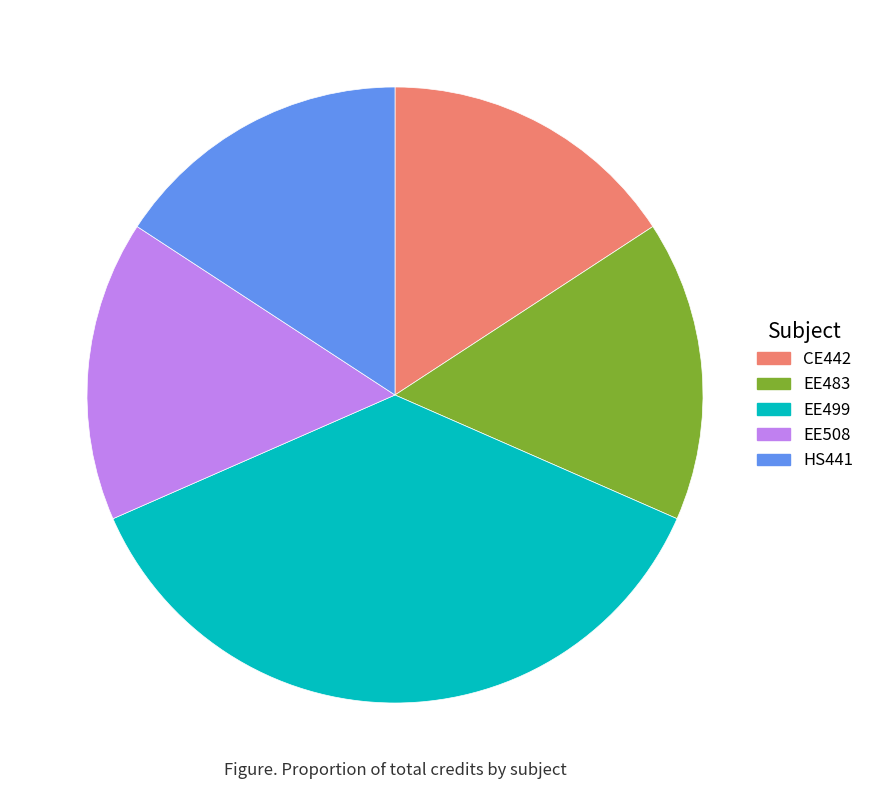

Is EE499 the majority of the pie?

No